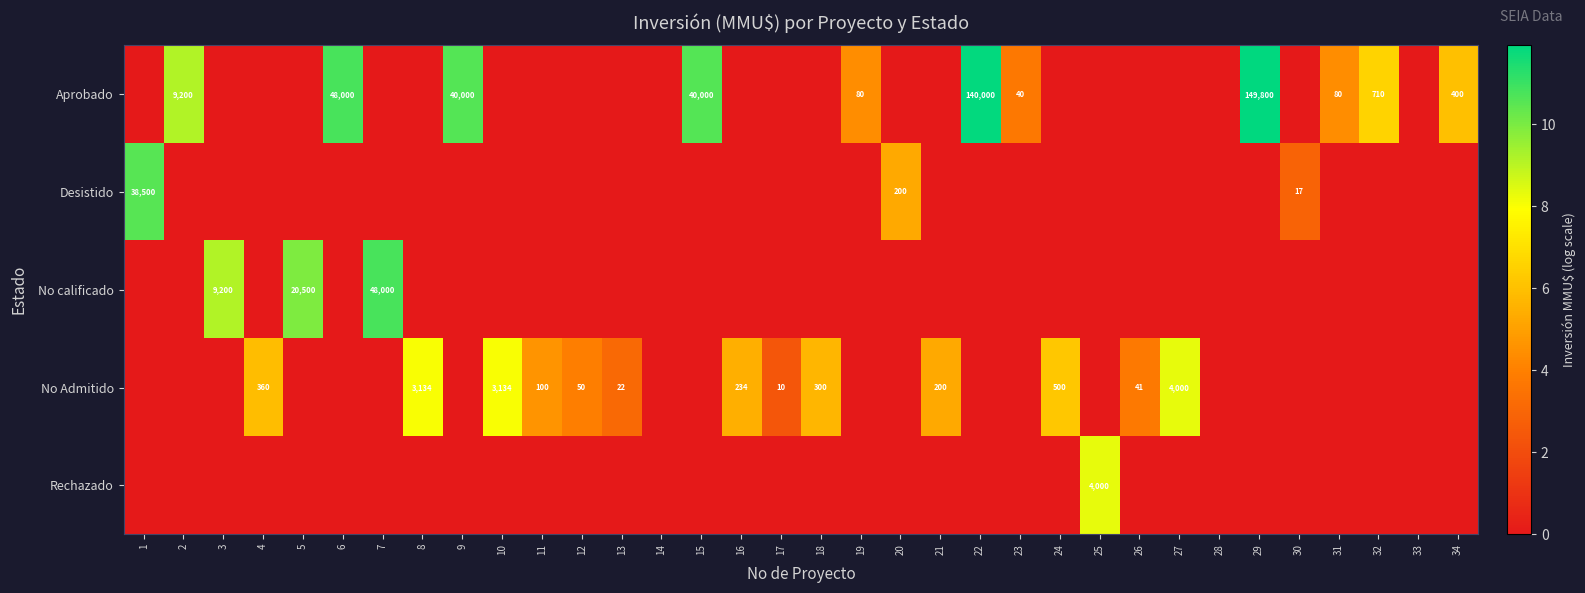

The Aprobado series shows 13375 at 2. True or false?

False